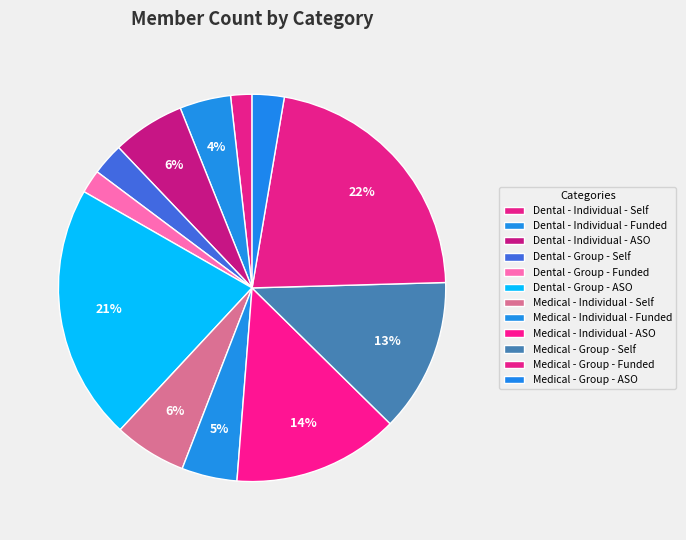

To the nearest percent, what percentage of the pie is Medical - Group - Self?

13%